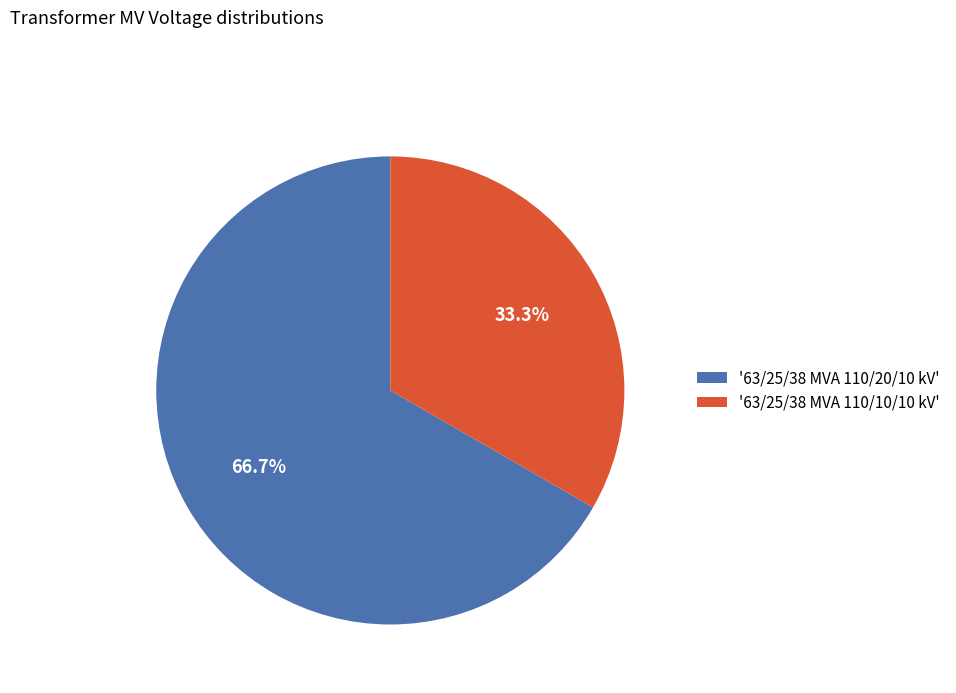

Between '63/25/38 MVA 110/20/10 kV' and '63/25/38 MVA 110/10/10 kV', which is larger?

'63/25/38 MVA 110/20/10 kV'